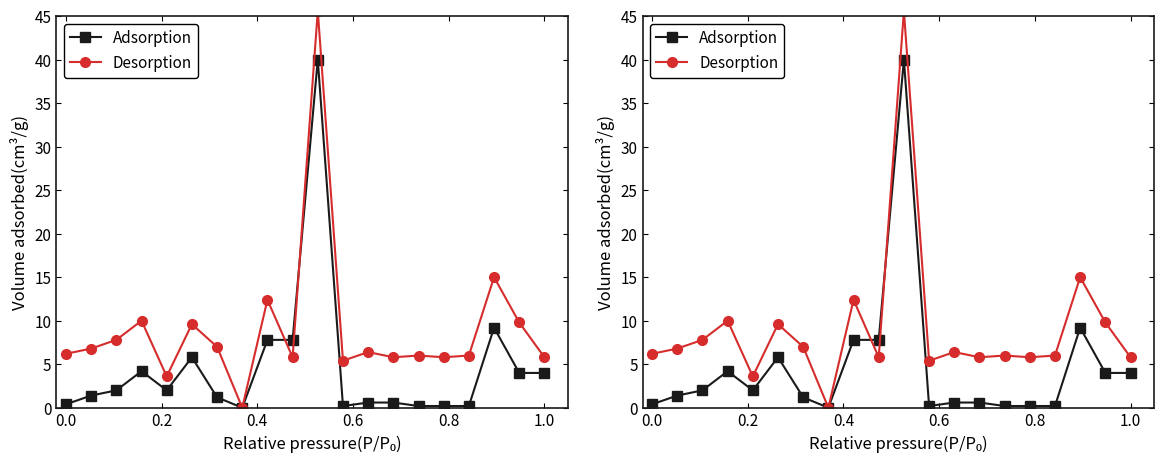

Reading left to right, transcribe all the data shown in this chart.

Adsorption: 0.4	1.4	2.0	4.2	2.0	5.8	1.2	0.0	7.8	7.8	40.0	0.2	0.6	0.6	0.2	0.2	0.2	9.2	4.0	4.0
Desorption: 6.2	6.8	7.8	10.0	3.6	9.6	7.0	0.0	12.4	5.8	45.6	5.4	6.4	5.8	6.0	5.8	6.0	15.0	9.8	5.8